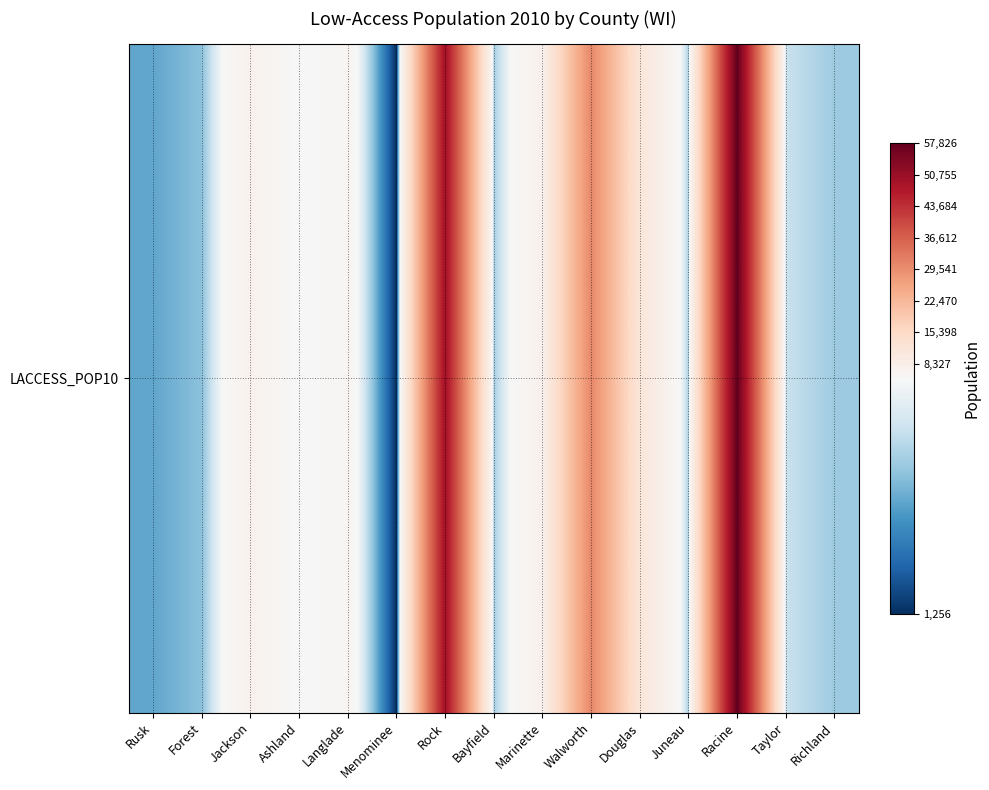

What is the change in value from Rusk to Walworth?

+27569.4